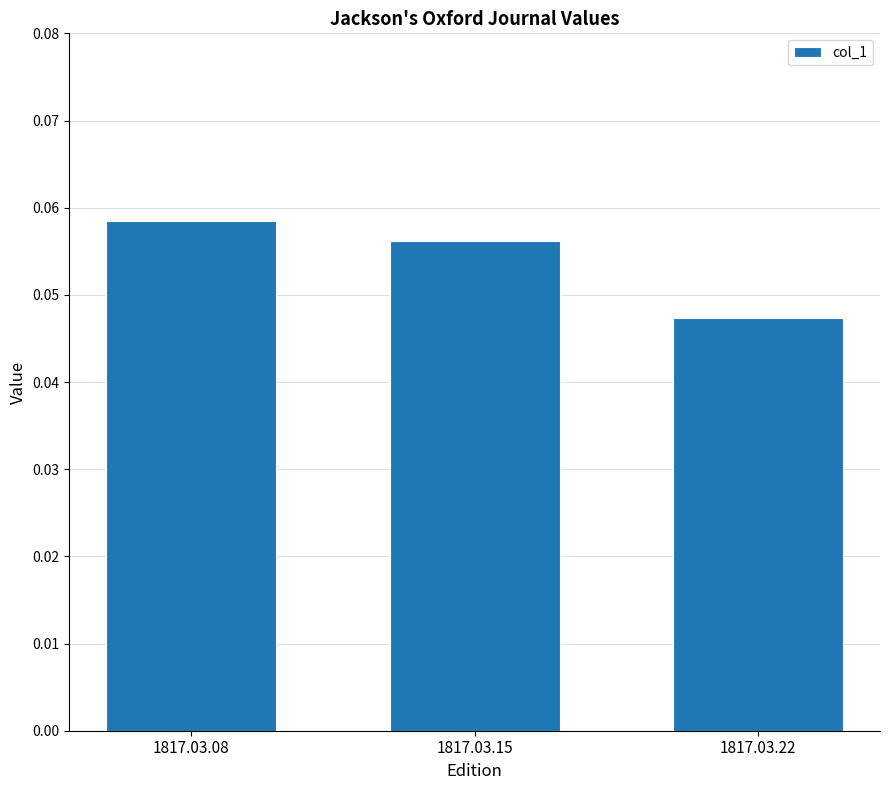

Does the chart contain any negative values?

No